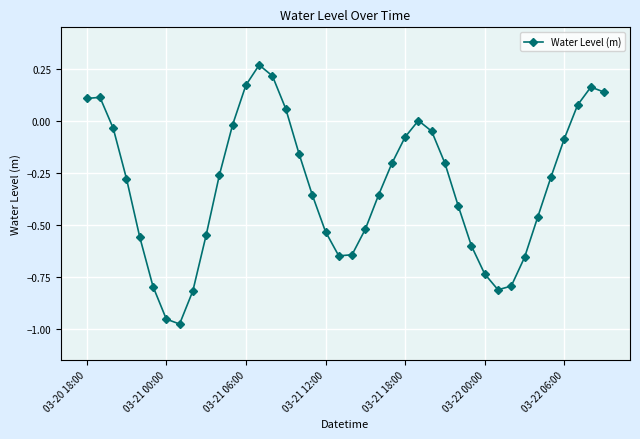

True or false: there are more than 0 points higher than both neighbors.

True